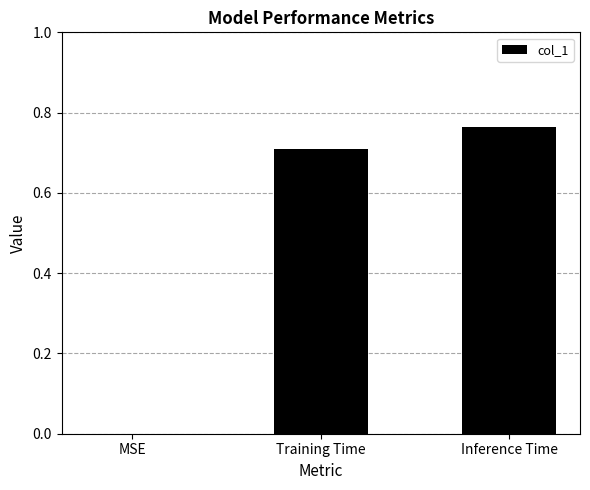

What is the change in value from MSE to Training Time?

+0.7